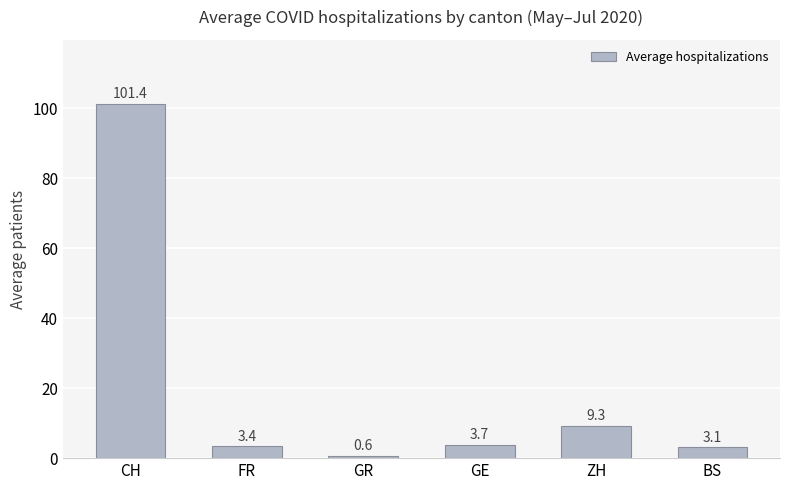

Does the chart contain any negative values?

No